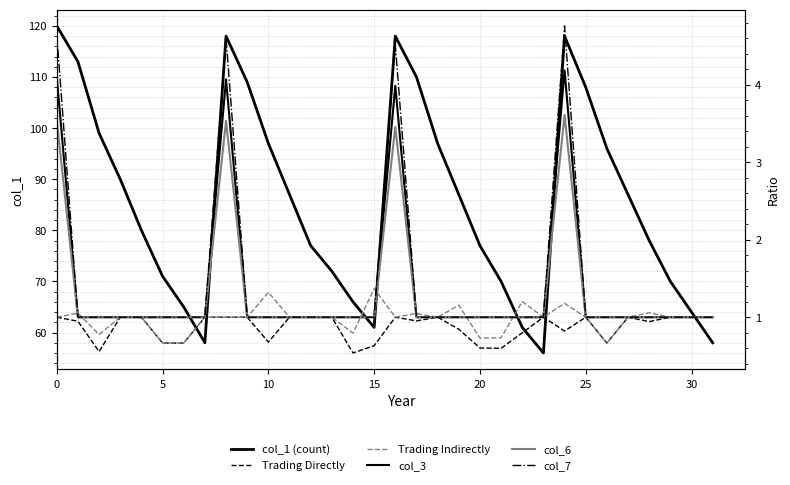

In col_1 (count), how many points are higher than both neighbors (excluding endpoints)?

3